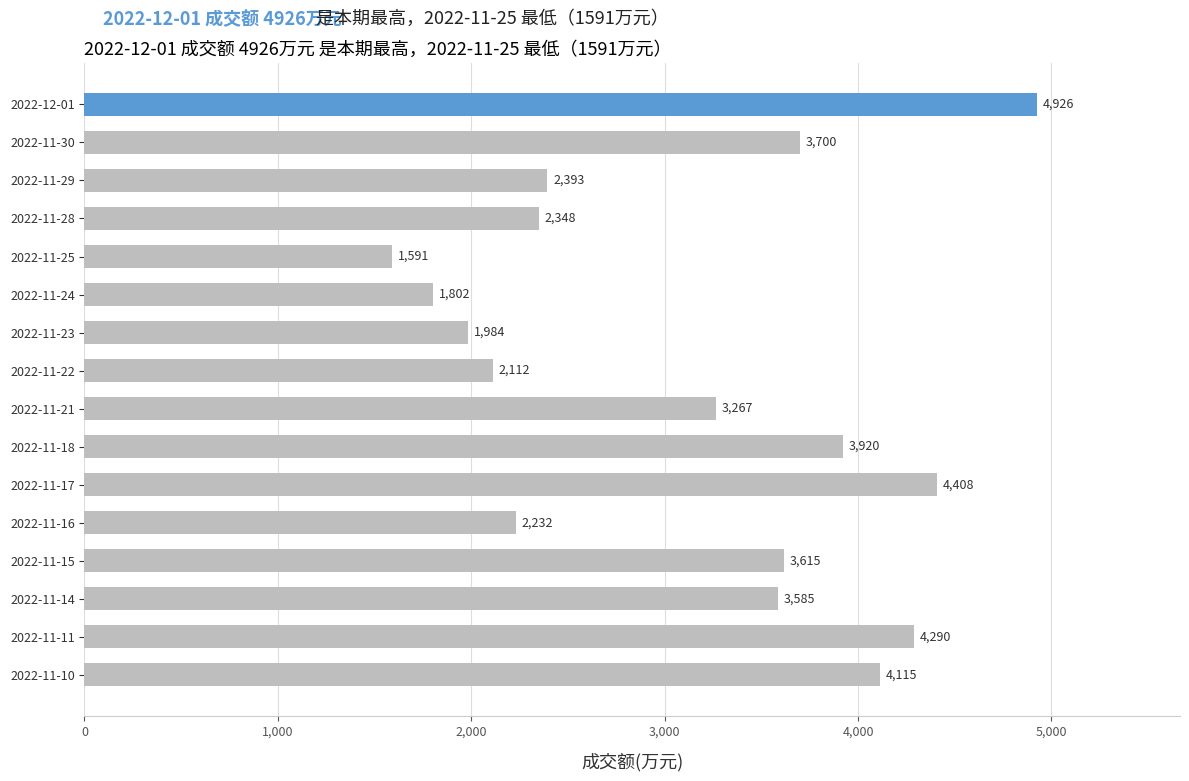

What is the average value?

3143